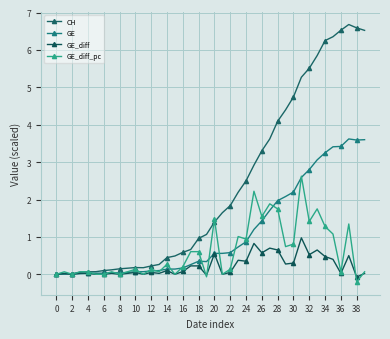

How many lines are shown in the chart?

4